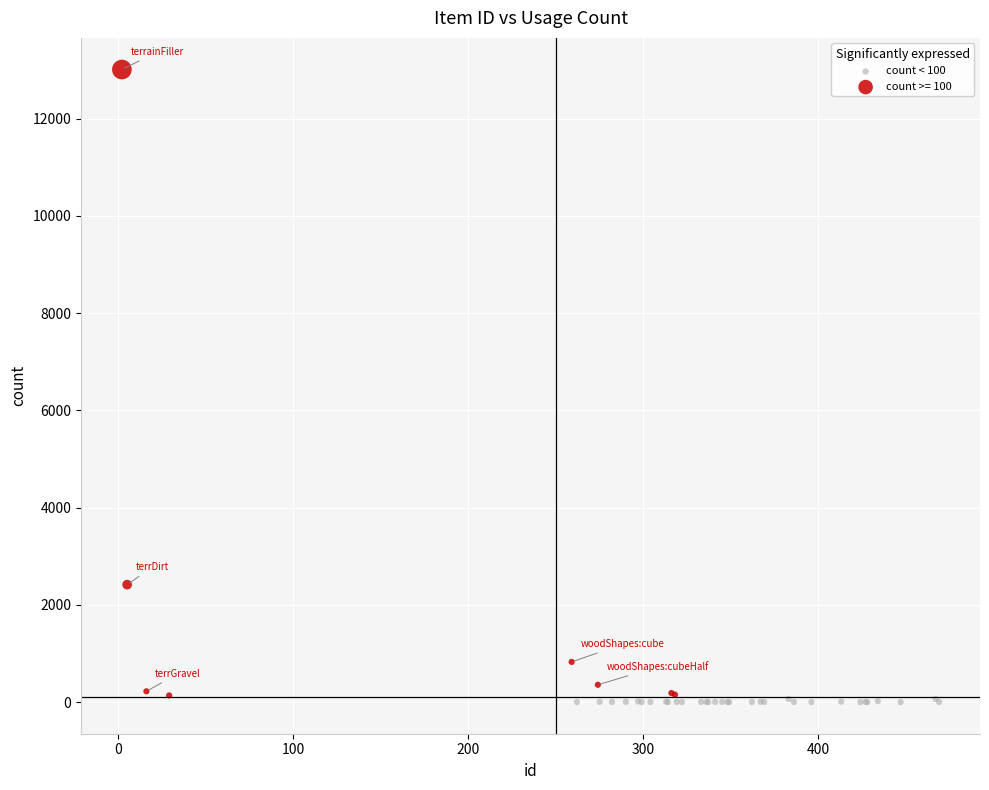

Which series has the largest Y range (max minus min)?

count >= 100